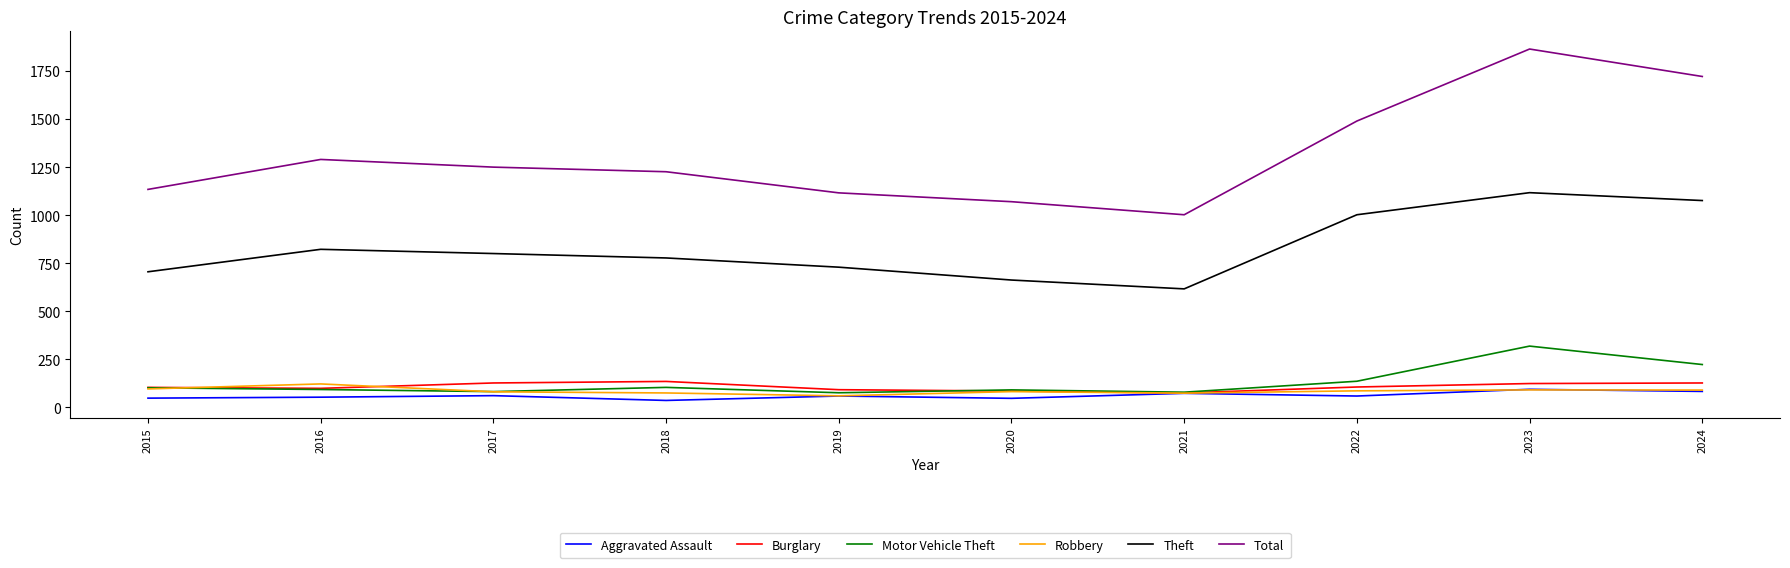

Does the chart have visible grid lines?

No